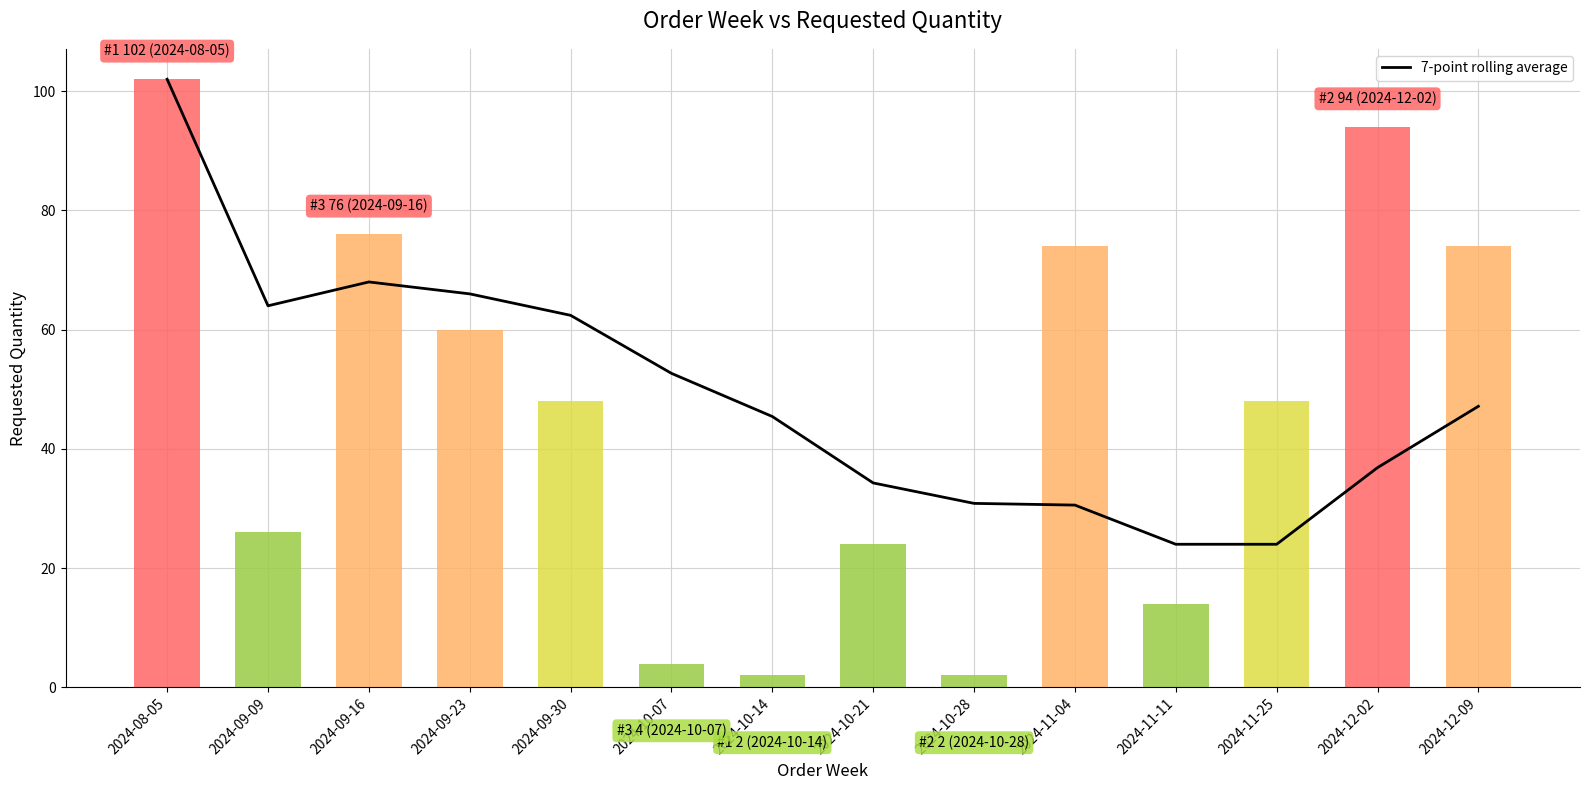

Is the value of Requested quantity at 2024-08-05 greater than the value of 7-point rolling average at 2024-11-11?

Yes